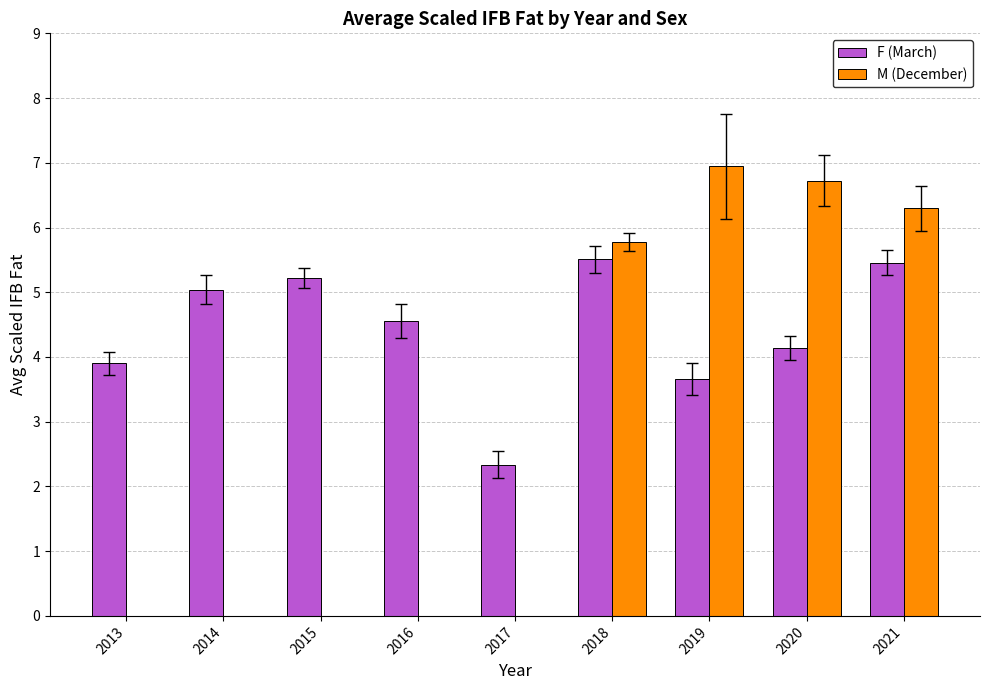

How many bars are there in each group?

2